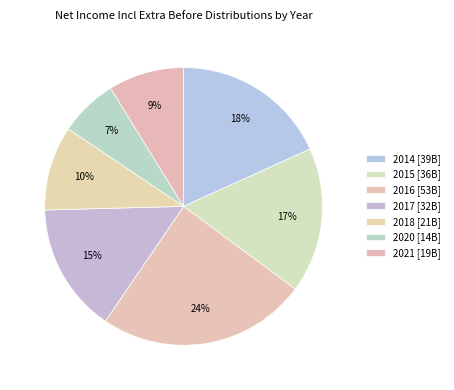

How many segments does this pie chart have?

7